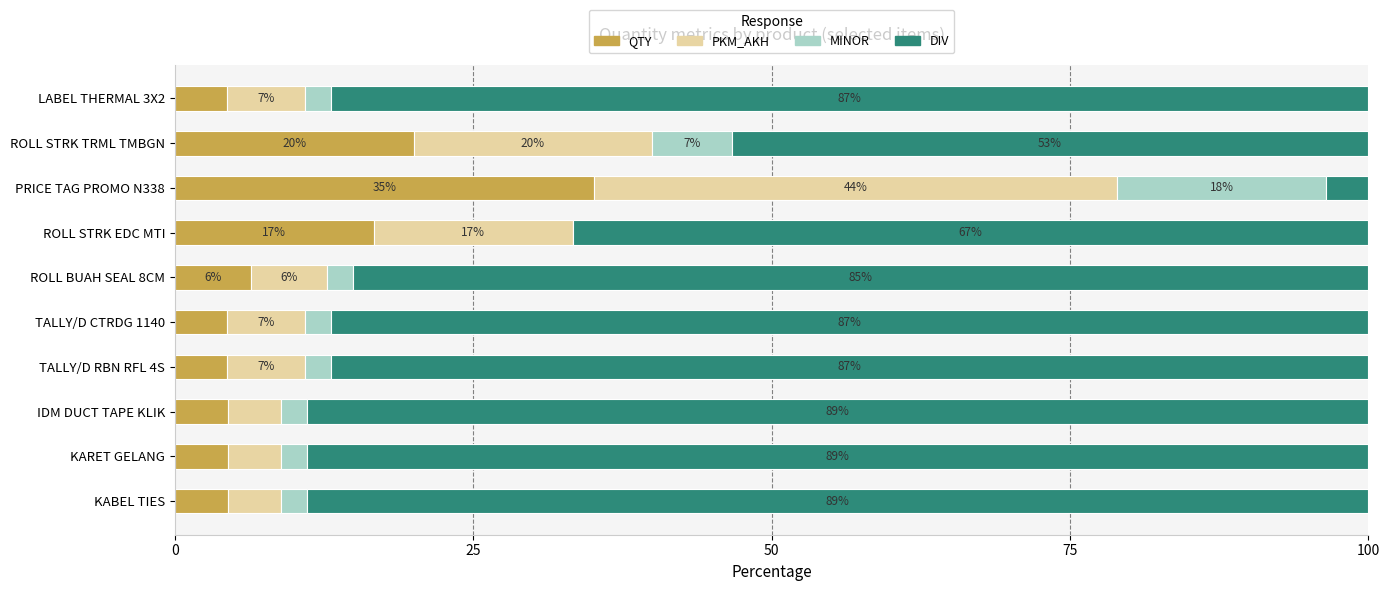

What is the maximum value for QTY?

35.1